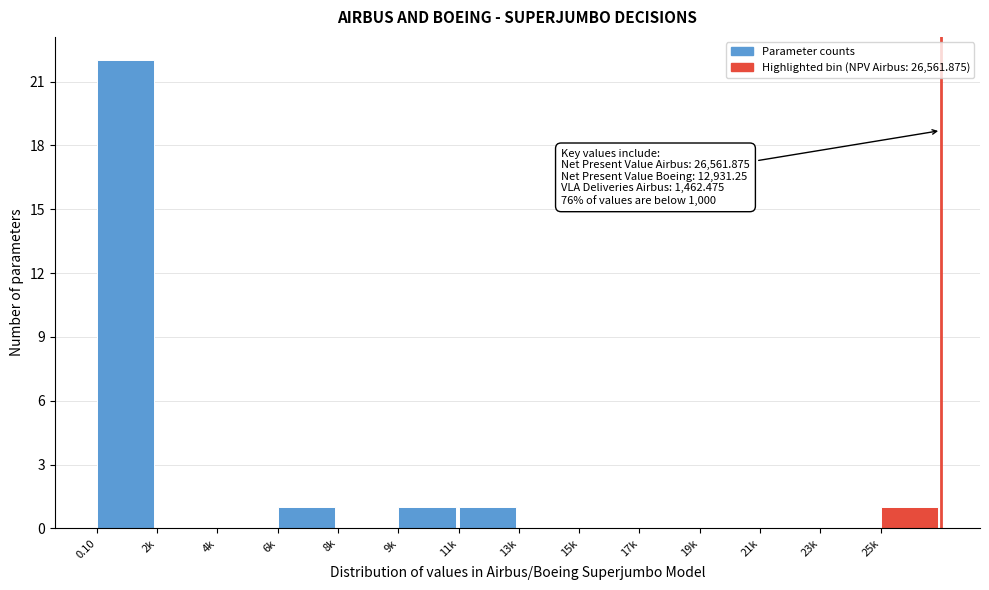

Reading left to right, what are all the values shown in this chart?

0.10=22	2k=0	4k=0	6k=1	8k=0	9k=1	11k=1	13k=0	15k=0	17k=0	19k=0	21k=0	23k=0	25k=1